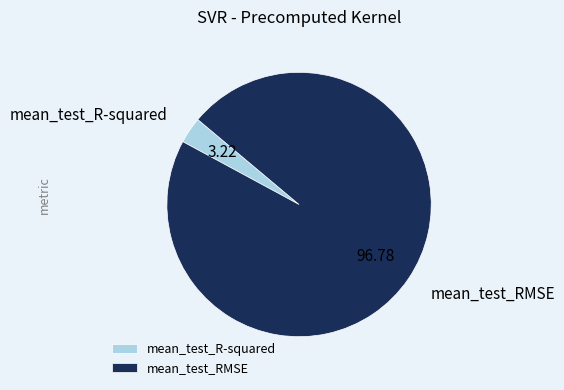

Rank the categories by value from lowest to highest.

mean_test_R-squared, mean_test_RMSE